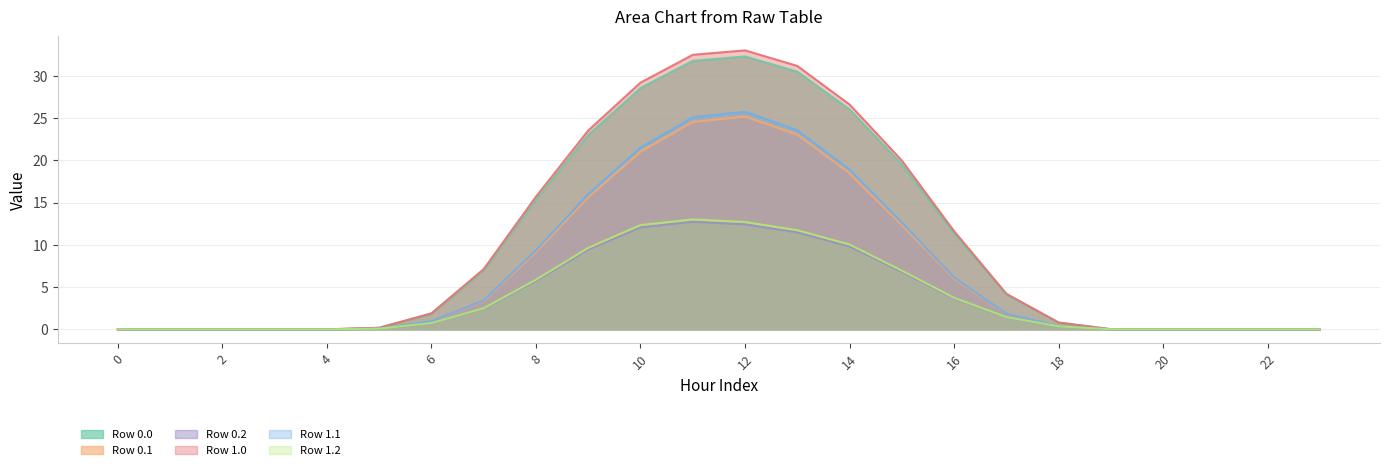

Reading left to right, what are all the values shown in this chart?

Row 0.0: 0=0.0	1=0.0	2=0.0	3=0.0	4=0.0	5=0.2	6=1.9	7=7.0	8=15.4	9=23.0	10=28.5	11=31.8	12=32.3	13=30.5	14=26.0	15=19.5	16=11.4	17=4.1	18=0.8	19=0.0	20=0.0	21=0.0	22=0.0	23=0.0
Row 0.1: 0=0.0	1=0.0	2=0.0	3=0.0	4=0.0	5=0.1	6=0.9	7=3.3	8=9.1	9=15.6	10=21.0	11=24.5	12=25.2	13=23.0	14=18.5	15=12.4	16=6.0	17=1.8	18=0.4	19=0.0	20=0.0	21=0.0	22=0.0	23=0.0
Row 0.2: 0=0.0	1=0.0	2=0.0	3=0.0	4=0.0	5=0.1	6=0.7	7=2.4	8=5.7	9=9.4	10=12.1	11=12.7	12=12.4	13=11.5	14=9.8	15=6.8	16=3.6	17=1.4	18=0.3	19=0.0	20=0.0	21=0.0	22=0.0	23=0.0
Row 1.0: 0=0.0	1=0.0	2=0.0	3=0.0	4=0.0	5=0.2	6=1.9	7=7.1	8=15.7	9=23.5	10=29.2	11=32.5	12=33.0	13=31.2	14=26.6	15=20.0	16=11.6	17=4.2	18=0.8	19=0.0	20=0.0	21=0.0	22=0.0	23=0.0
Row 1.1: 0=0.0	1=0.0	2=0.0	3=0.0	4=0.0	5=0.1	6=1.0	7=3.4	8=9.3	9=16.0	10=21.5	11=25.1	12=25.7	13=23.5	14=18.9	15=12.6	16=6.1	17=1.8	18=0.4	19=0.0	20=0.0	21=0.0	22=0.0	23=0.0
Row 1.2: 0=0.0	1=0.0	2=0.0	3=0.0	4=0.0	5=0.1	6=0.7	7=2.5	8=5.9	9=9.6	10=12.3	11=13.0	12=12.7	13=11.7	14=10.0	15=6.9	16=3.7	17=1.4	18=0.4	19=0.0	20=0.0	21=0.0	22=0.0	23=0.0